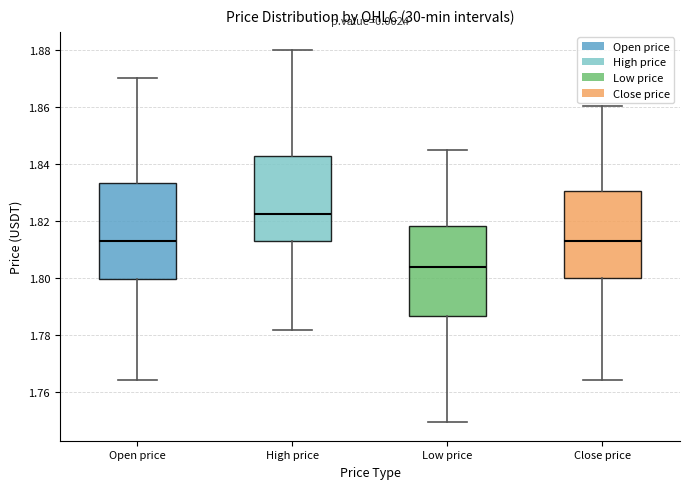

Where does the median line of the box for Open price sit on the y-axis? The values are not printed on the chart, so give them approximately, as read against the axis.

1.814